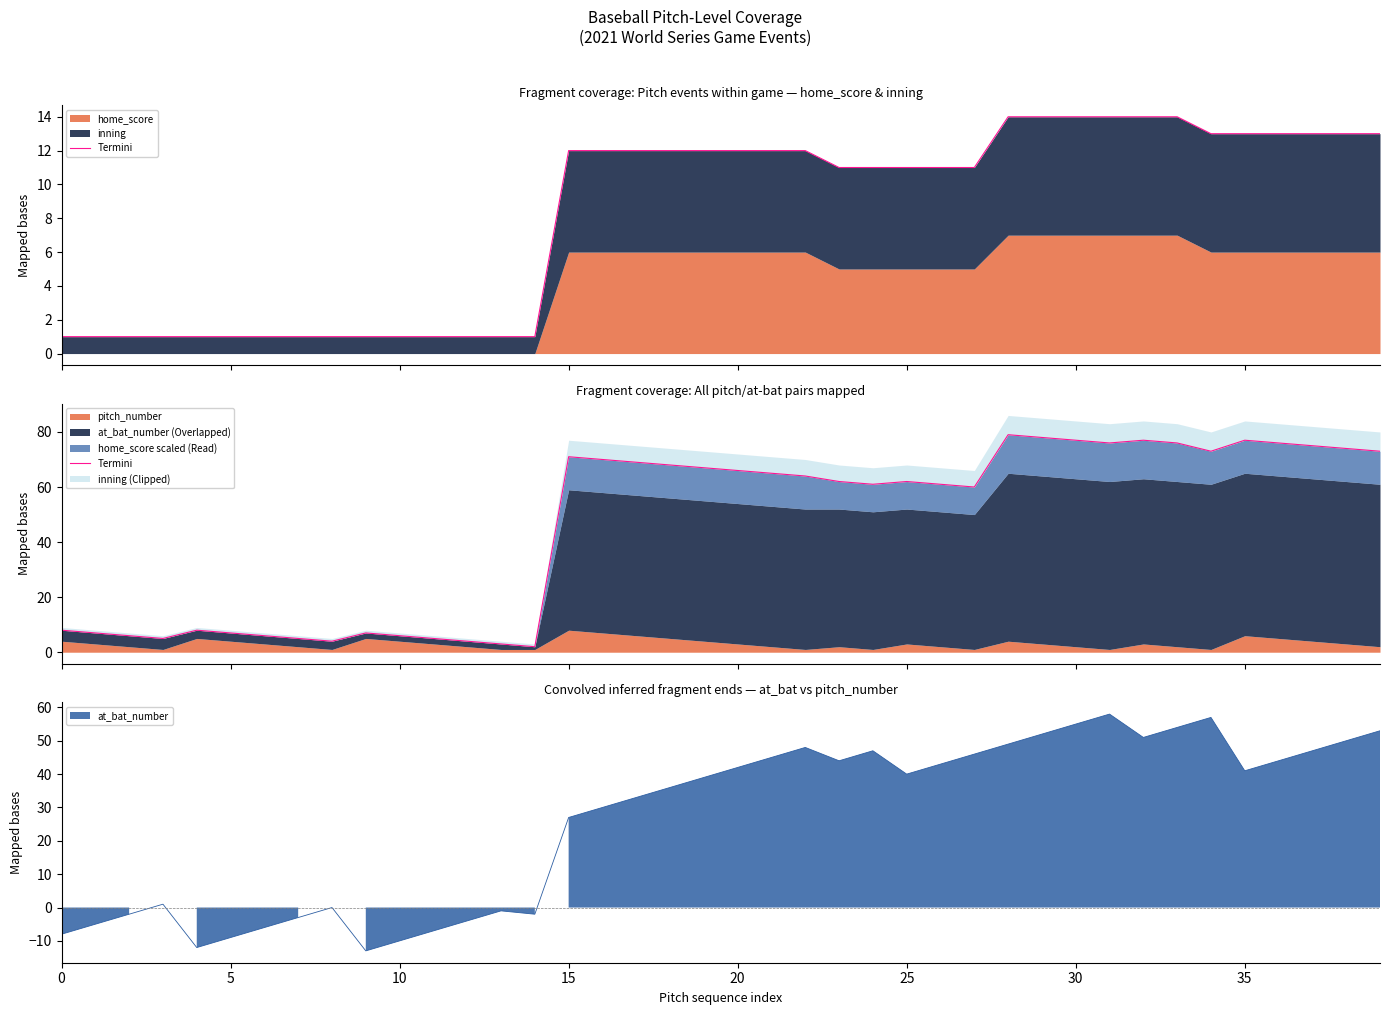

What is the maximum value shown in the chart?

79